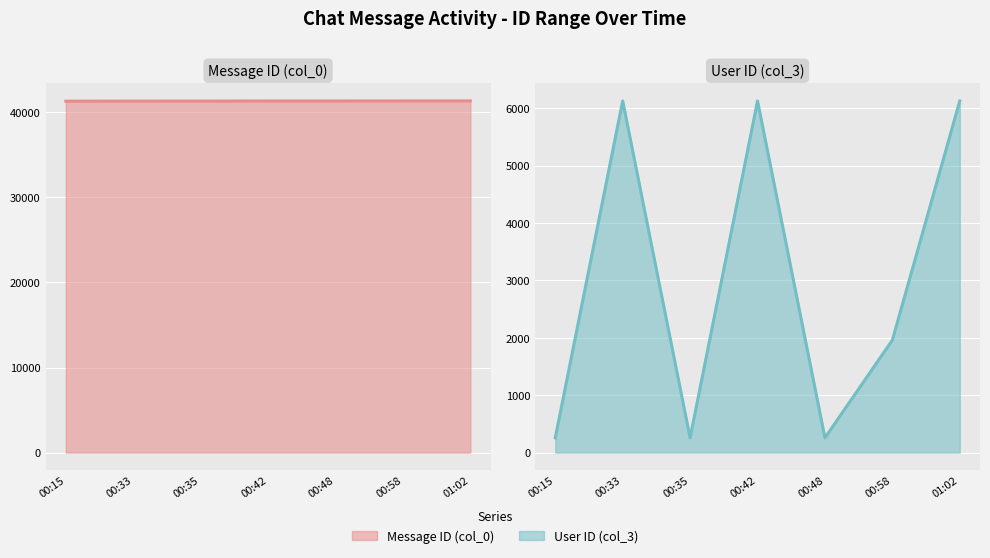

Which series has the widest spread of values?

User ID (col_3) line